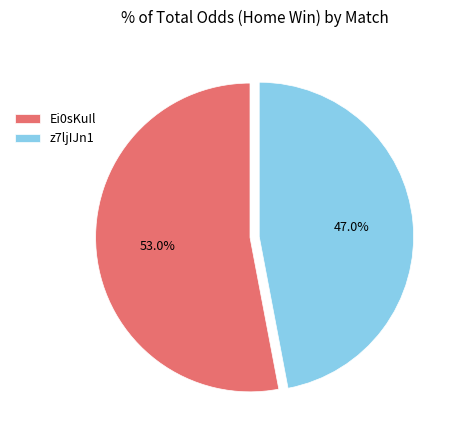

To the nearest percent, what percentage of the pie is Ei0sKuIl?

53%